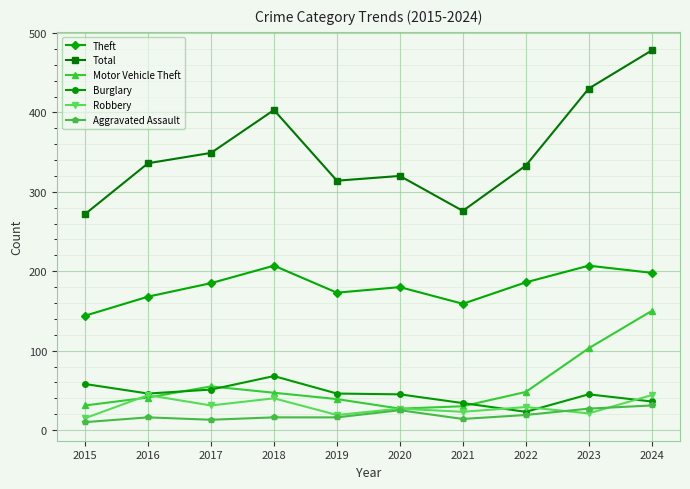

True or false: Theft and Robbery intersect in this chart.

False